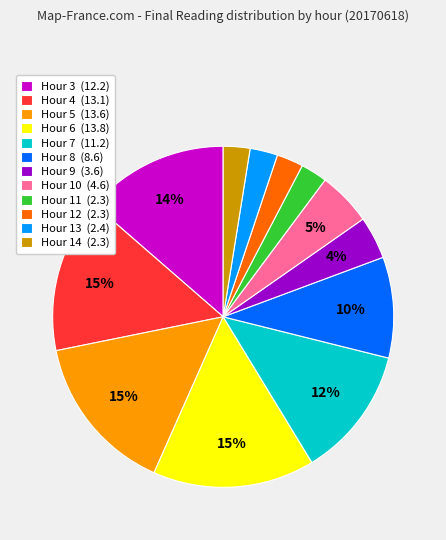

Does any single category account for the majority?

No